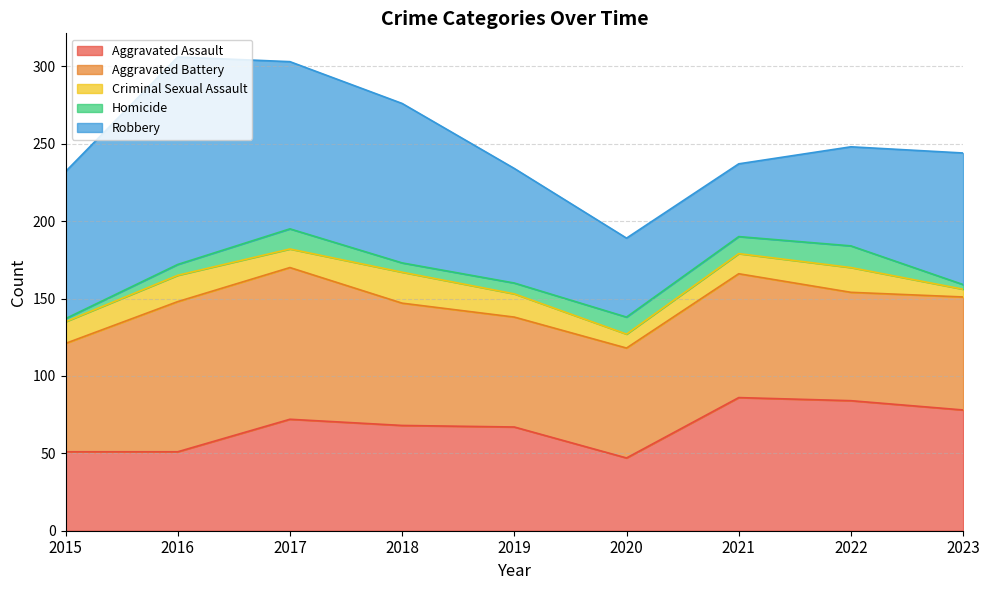

How many series are shown in this chart?

5